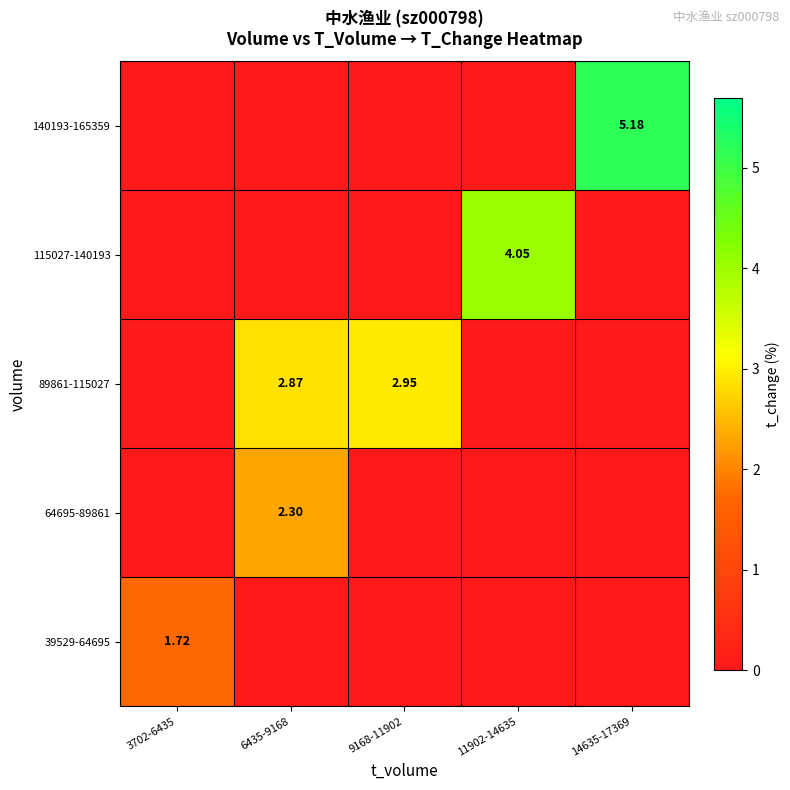

At which category is the sum across all series the highest?

14635-17369